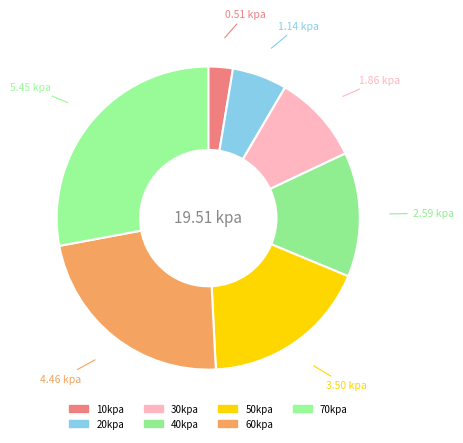

How many slices are in this pie chart?

7